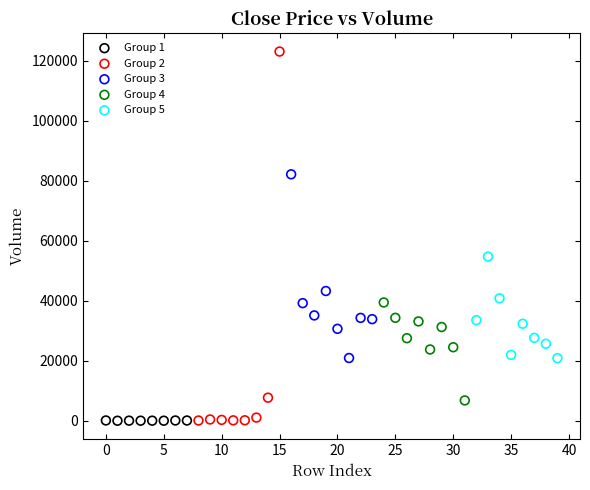

Which series reaches the maximum Y coordinate?

Group 2